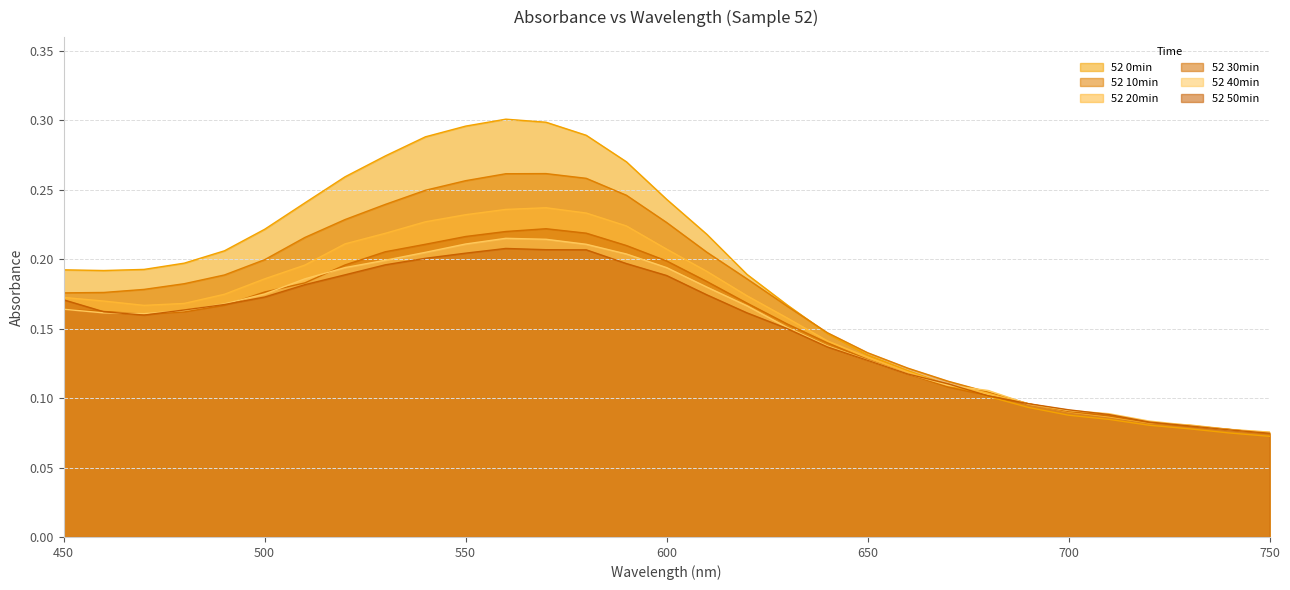

The value of 52 10min at 510 is 0.2. True or false?

True